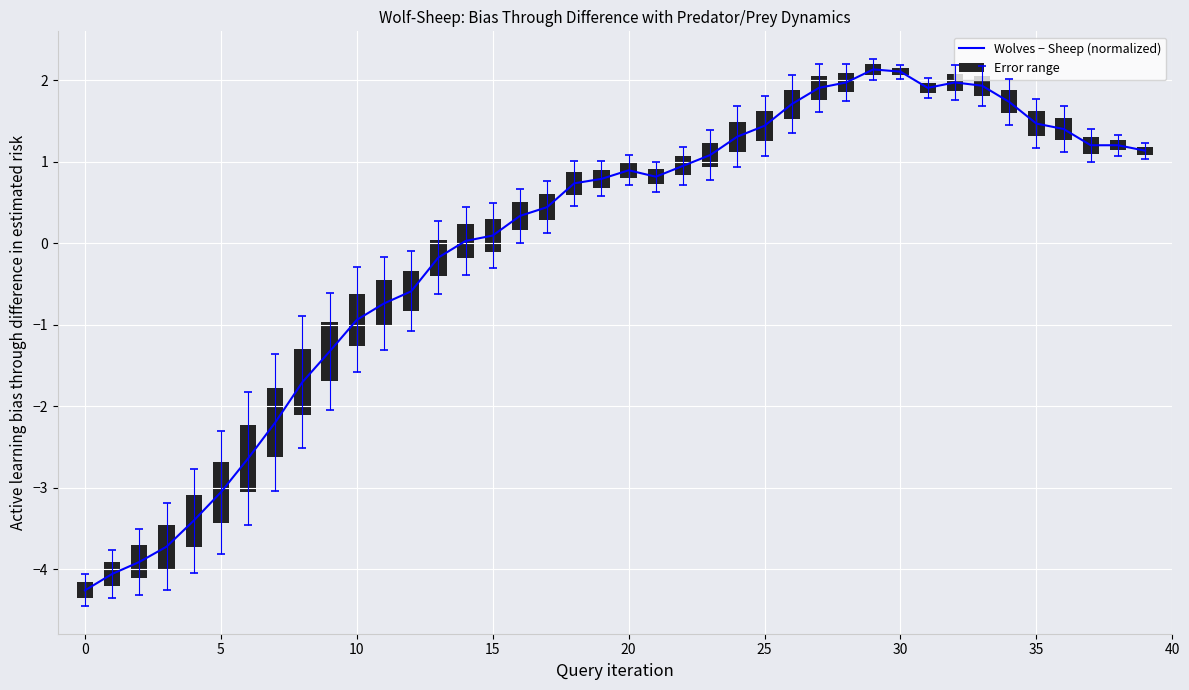

How many values are above zero?

26